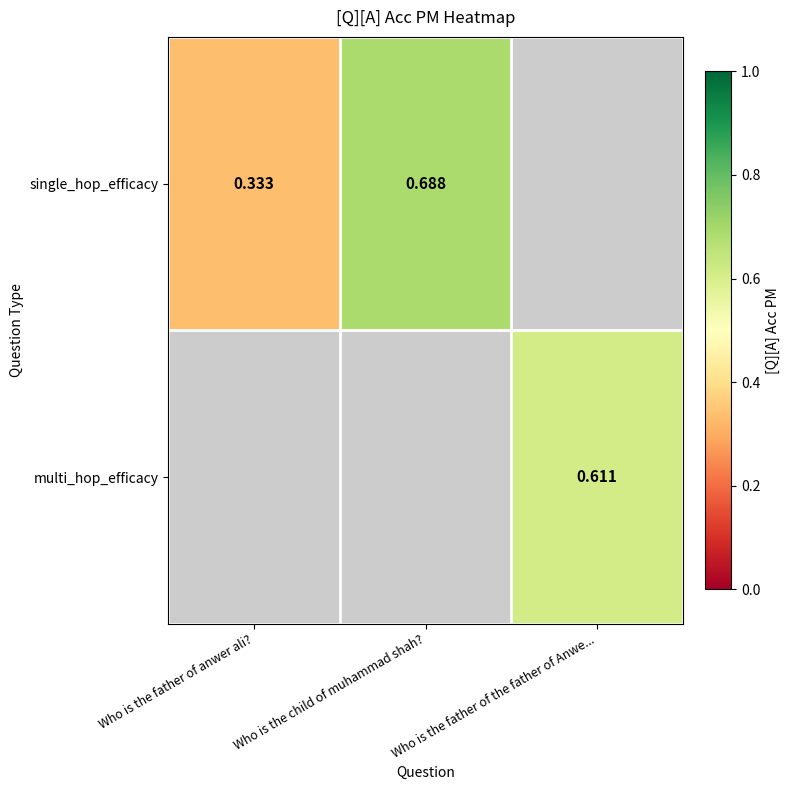

Is the value of single_hop_efficacy at Who is the child of muhammad shah? greater than the value of multi_hop_efficacy at Who is the father of the father of Anwe...?

Yes